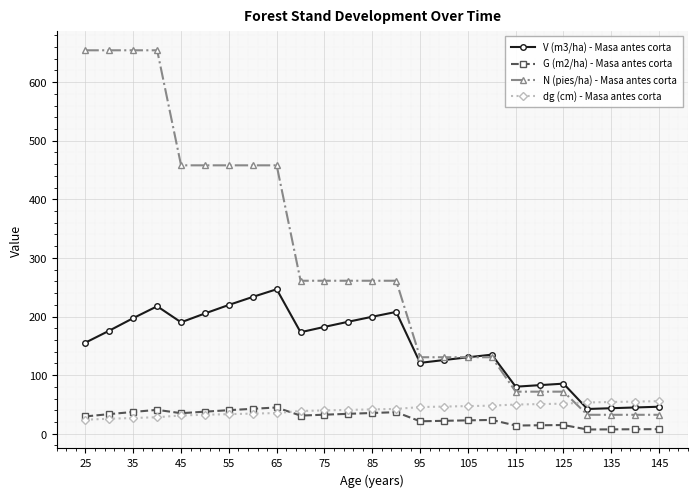

What is the minimum value shown in the chart?

7.2